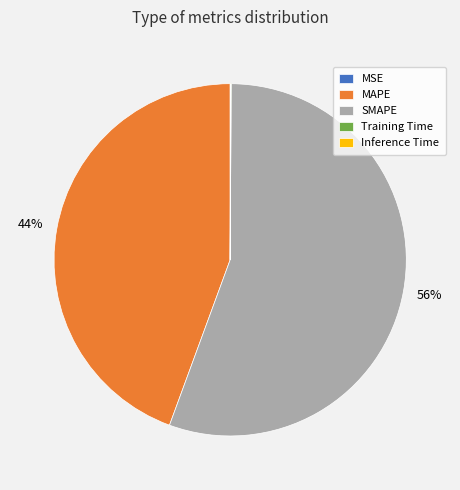

To the nearest percent, what is the difference between the largest and smallest slice percentages?

56%